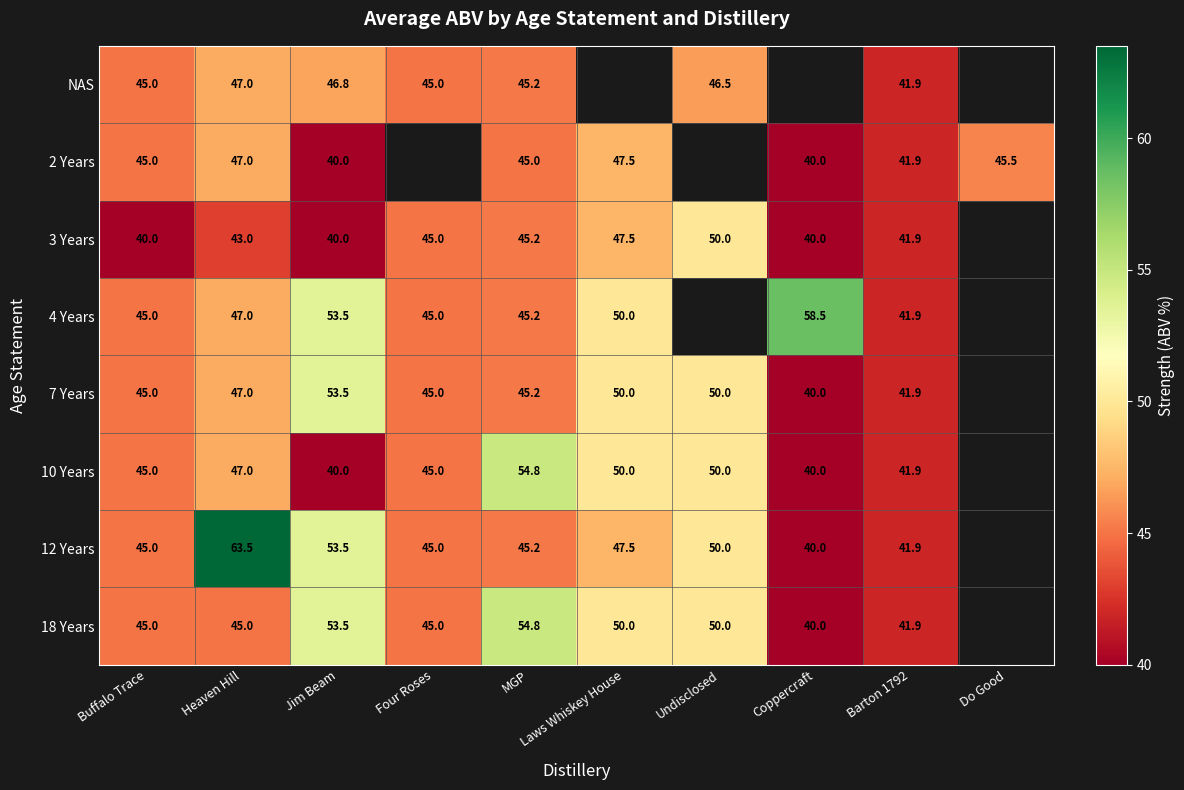

True or false: 7 Years has a value of 50.0 at Laws Whiskey House.

True